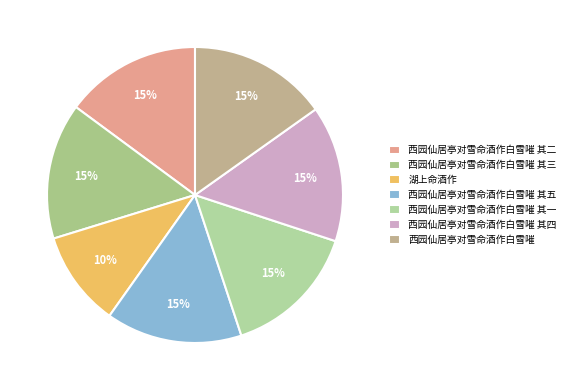

Which category has the biggest portion of the pie?

西园仙居亭对雪命酒作白雪嗺